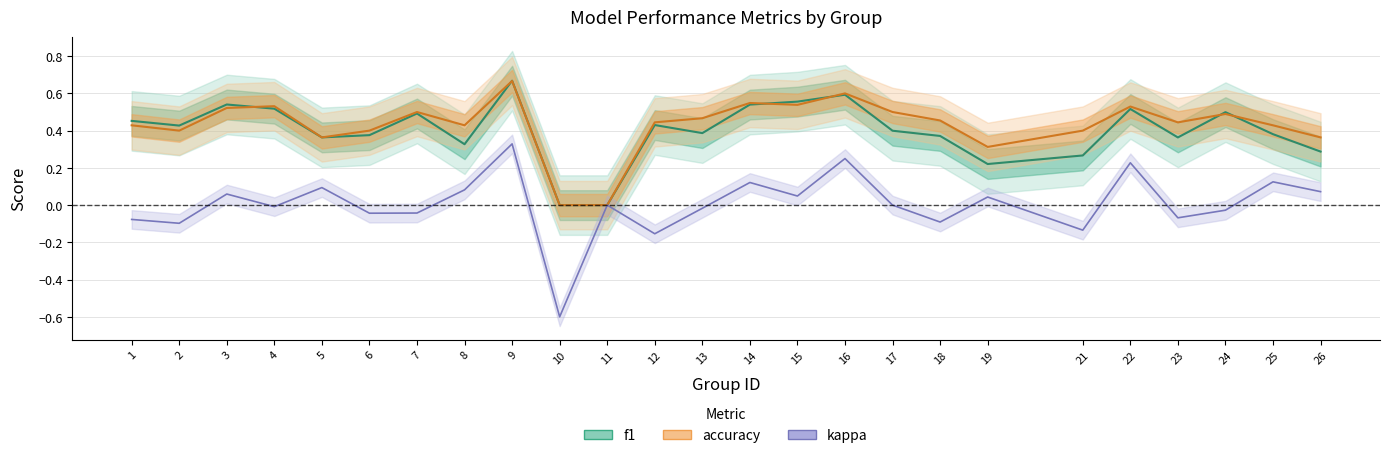

What is the maximum value shown in the chart?

0.7